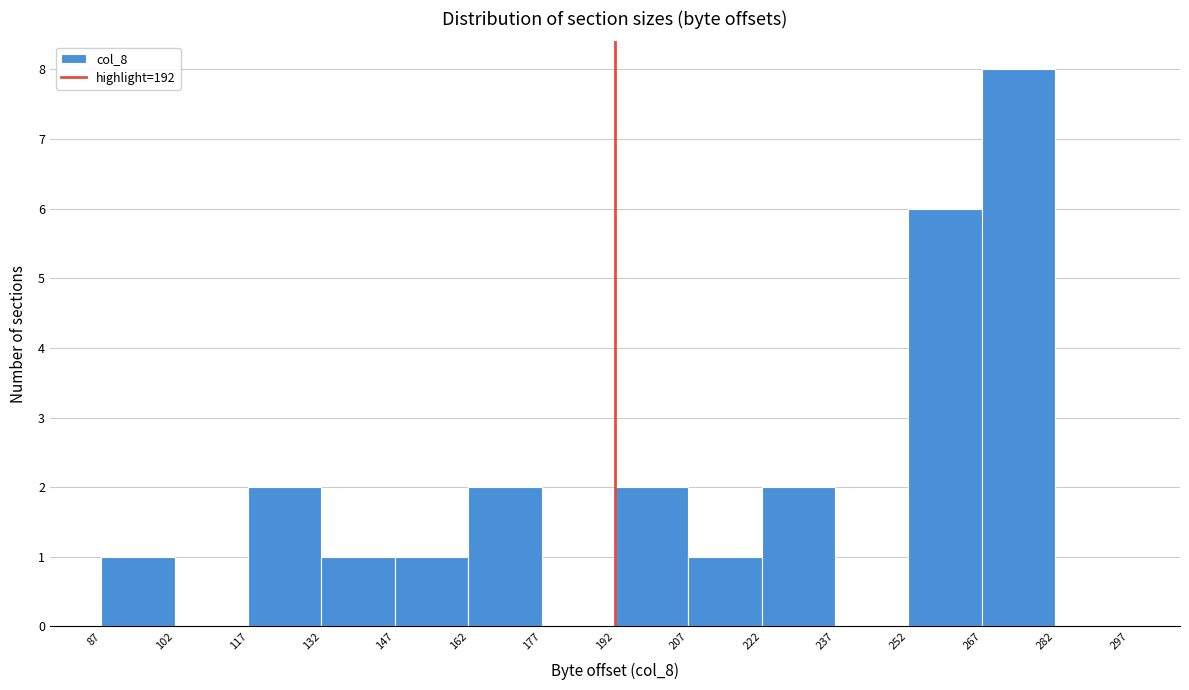

Reading left to right, transcribe this chart: for each bar, give the range it covers on the x-axis and its height. The values are not printed on the chart, so give them approximately, as read against the axis.

87 to 102: 1
102 to 117: 0
117 to 132: 2
132 to 147: 1
147 to 162: 1
162 to 177: 2
177 to 192: 0
192 to 207: 2
207 to 222: 1
222 to 237: 2
237 to 252: 0
252 to 267: 6
267 to 282: 8
282 to 297: 0